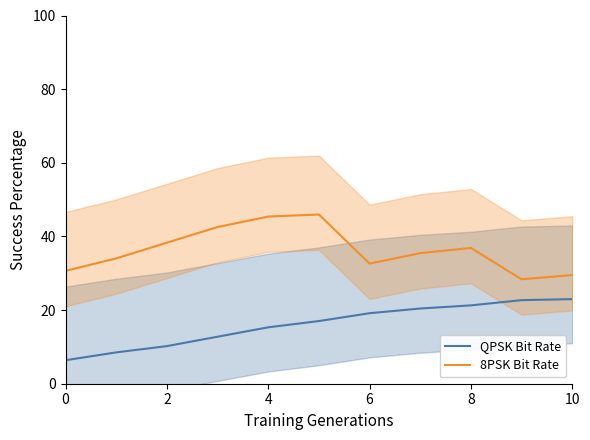

Which series has the largest range (max minus min)?

8PSK Bit Rate